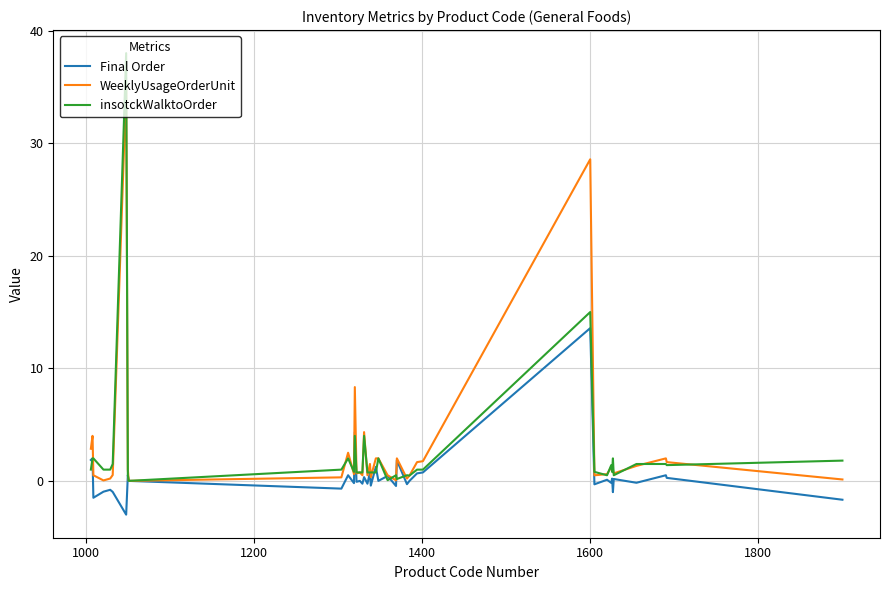

Rank the series by their maximum value, from highest to lowest.

insotckWalktoOrder, WeeklyUsageOrderUnit, Final Order